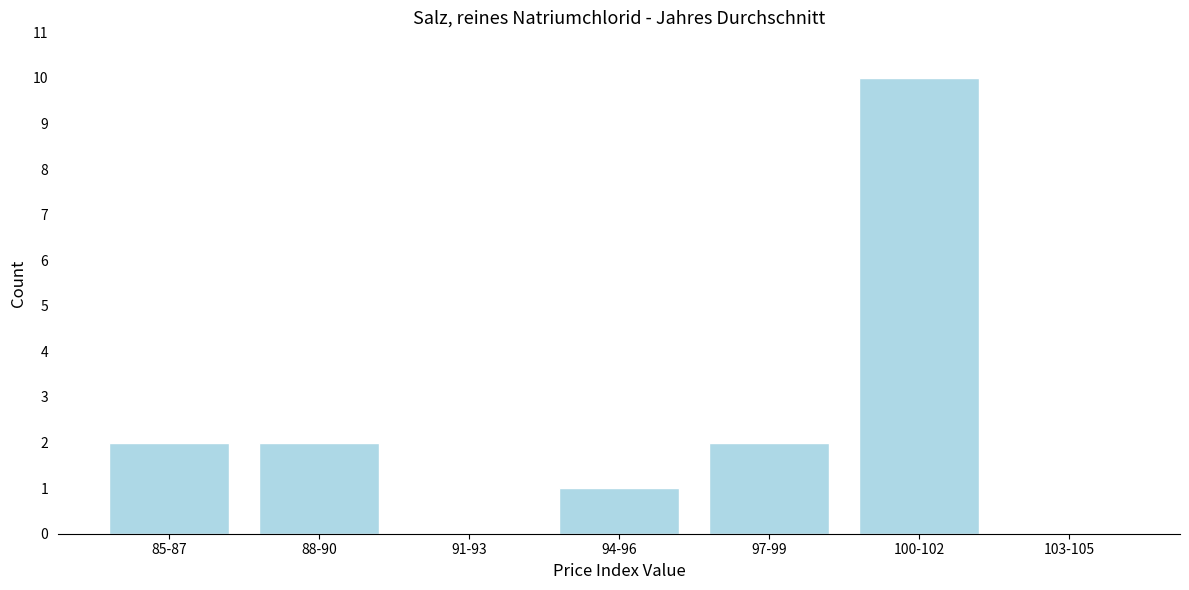

Reading left to right, transcribe all the data shown in this chart.

85-87=2	88-90=2	91-93=0	94-96=1	97-99=2	100-102=10	103-105=0